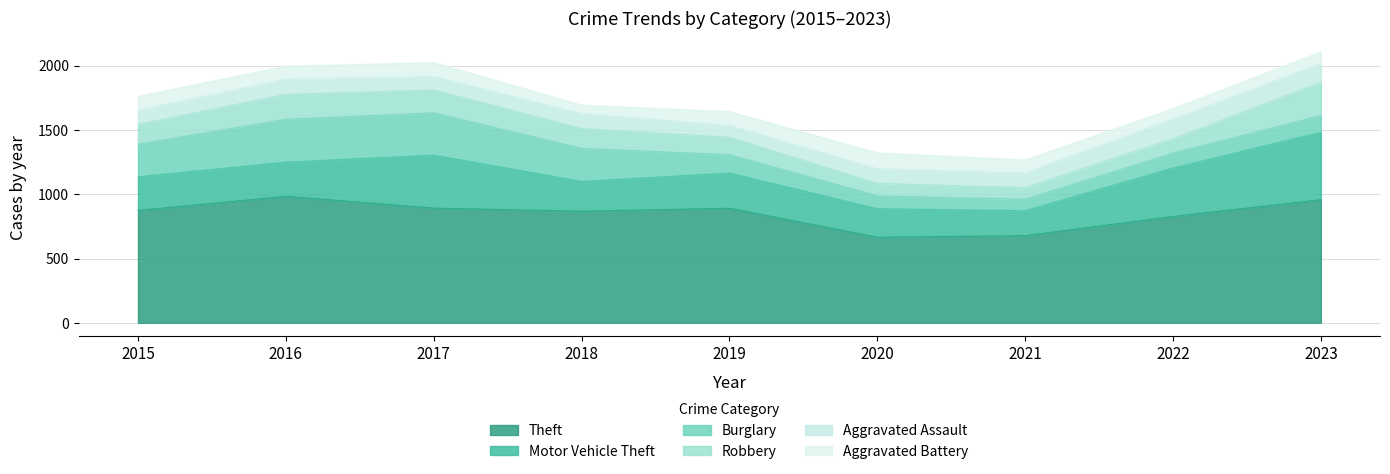

What is the difference between the Theft values at 2017 and 2019?

1